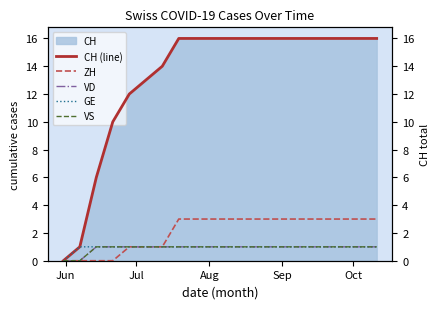

True or false: VS has more than 2 interior local peaks.

False